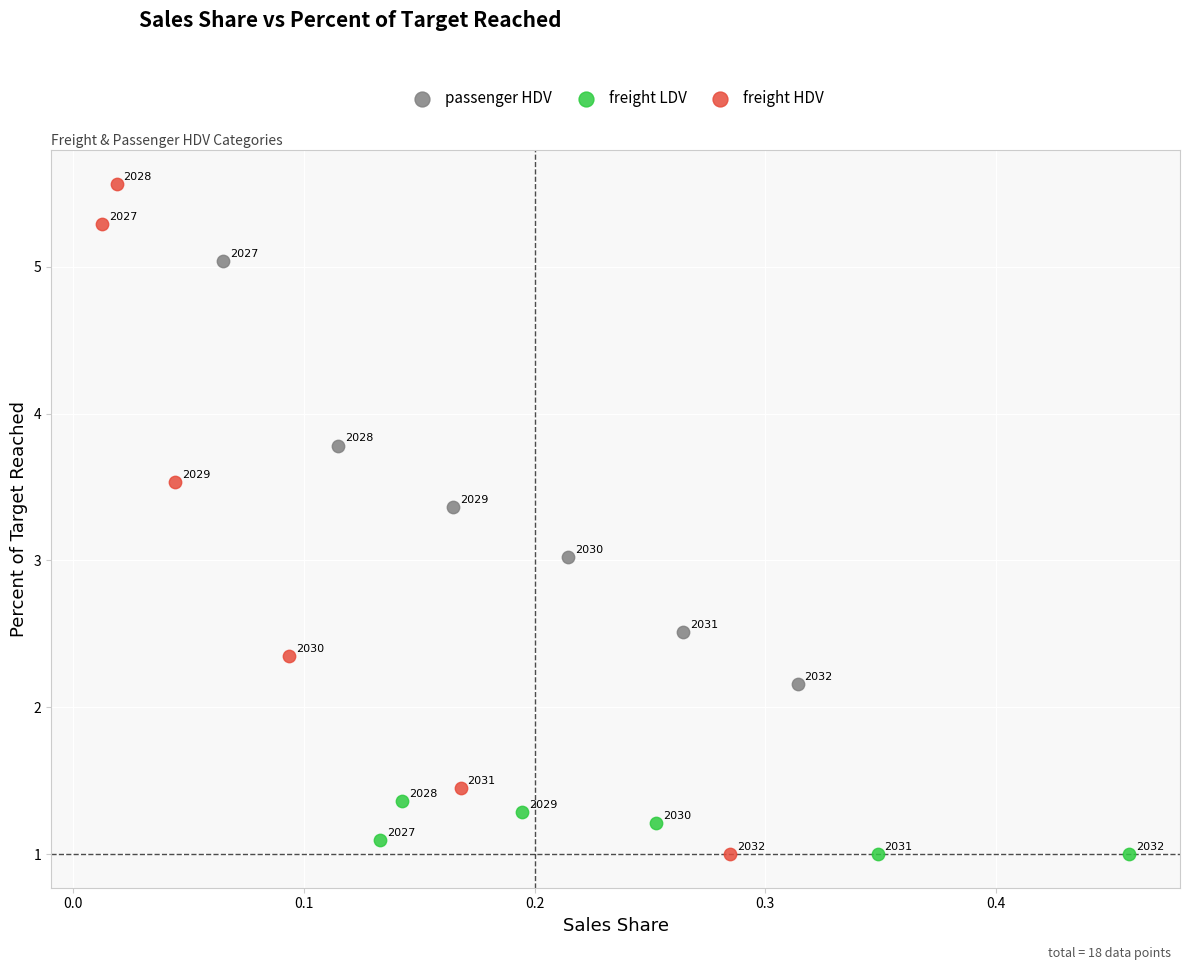

Which series contains the highest Y value?

freight HDV